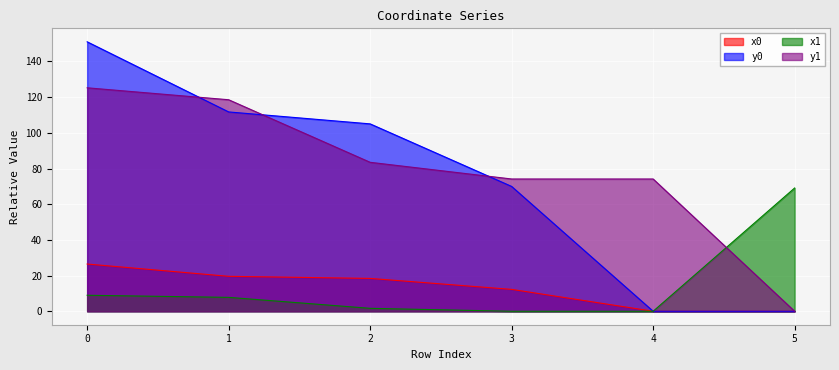

What is the average value of the x1 series?

14.6